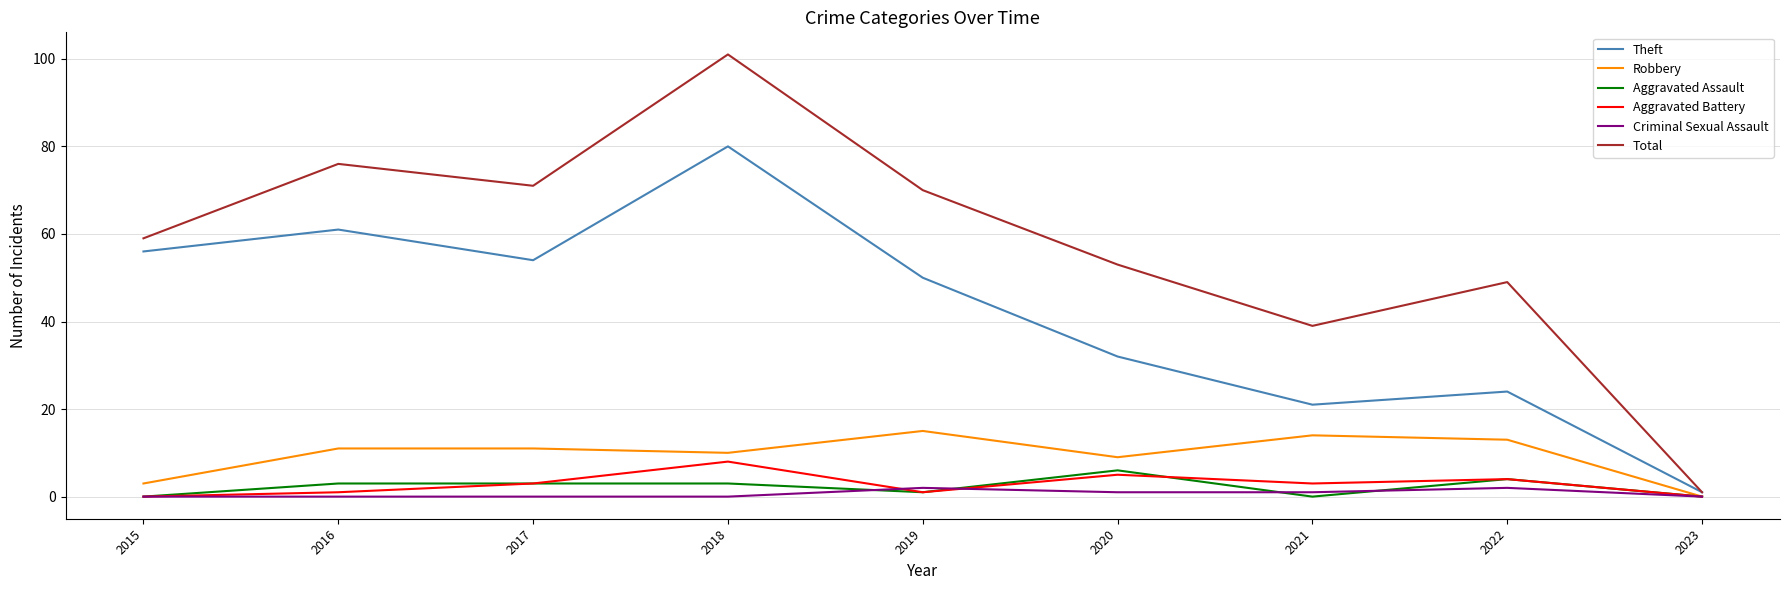

Reading left to right, transcribe all the data shown in this chart.

Theft: 56	61	54	80	50	32	21	24	1
Robbery: 3	11	11	10	15	9	14	13	0
Aggravated Assault: 0	3	3	3	1	6	0	4	0
Aggravated Battery: 0	1	3	8	1	5	3	4	0
Criminal Sexual Assault: 0	0	0	0	2	1	1	2	0
Total: 59	76	71	101	70	53	39	49	1